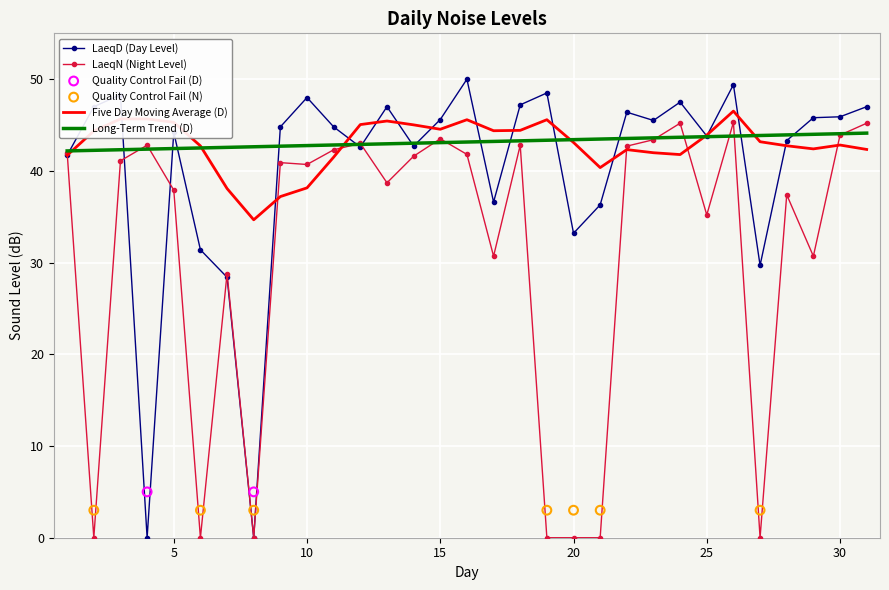

What is the maximum value for Five Day Moving Average (D)?

46.5